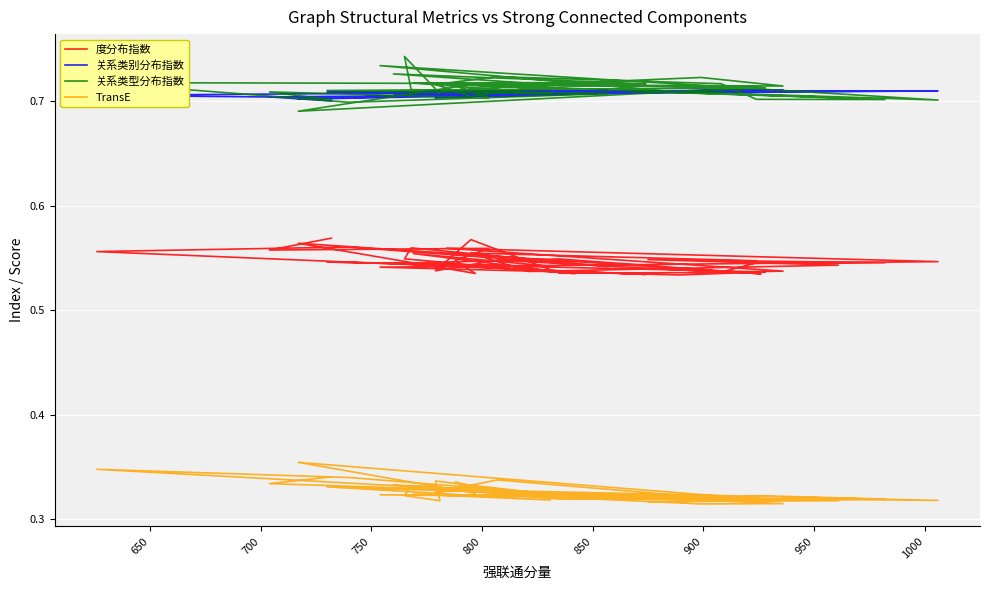

True or false: 度分布指数 and 关系类型分布指数 intersect in this chart.

False